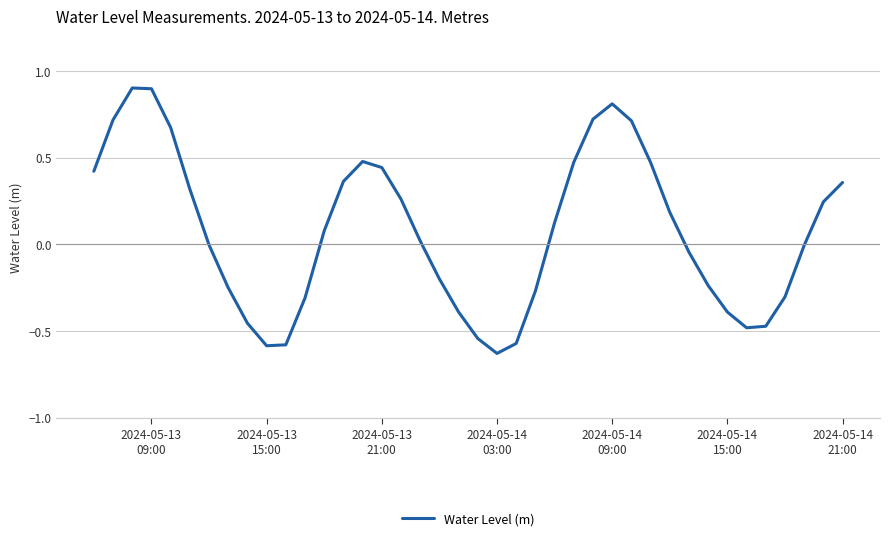

What is the maximum value shown in the chart?

0.9